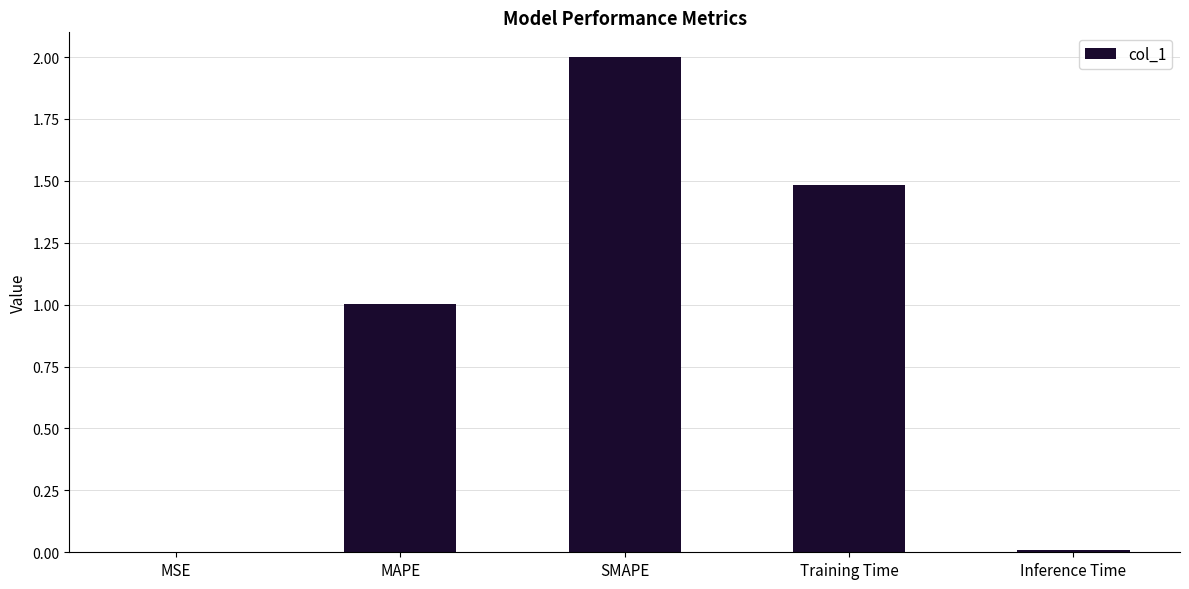

At which category does the chart reach its peak across all series?

SMAPE